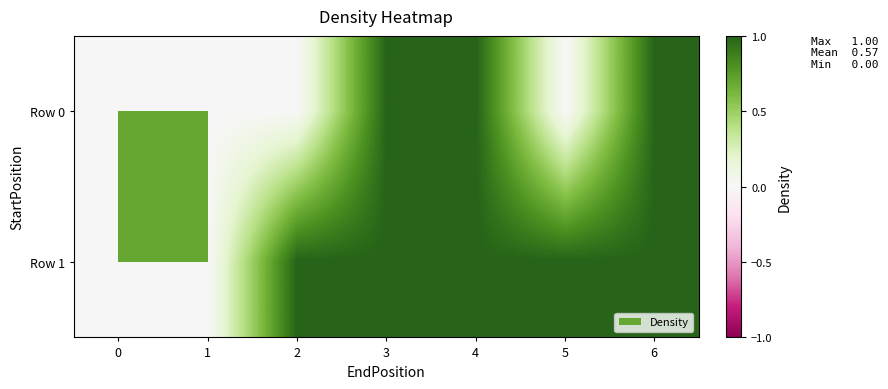

Is the value of Row 1 at 5 greater than the value of Row 0 at 0?

Yes